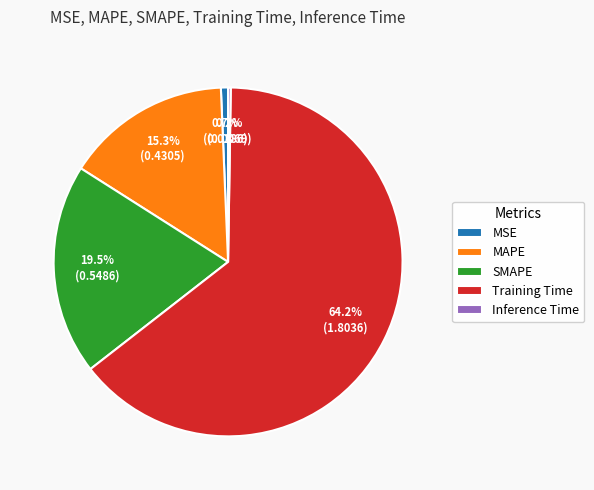

True or false: MSE accounts for 11% of the total.

False